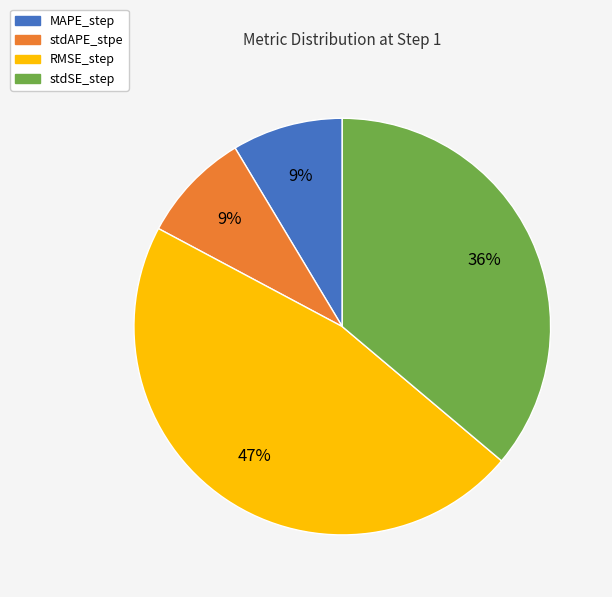

Between MAPE_step and RMSE_step, which is larger?

RMSE_step